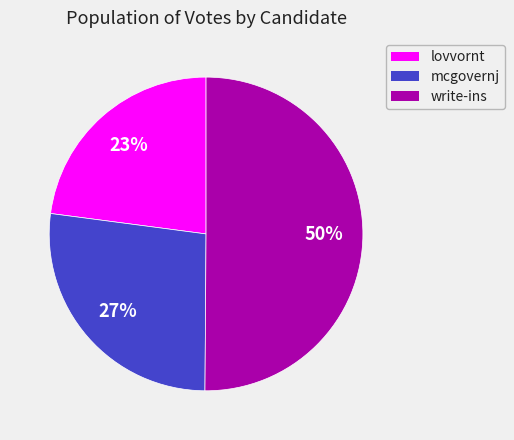

Is the sum of lovvornt and write-ins greater than half?

Yes